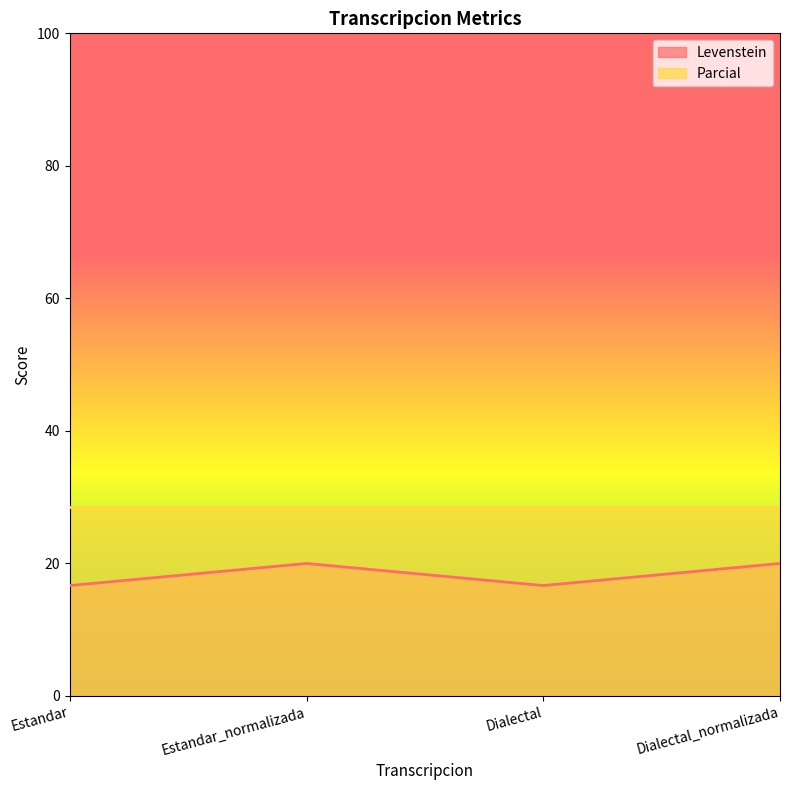

At which label does the data first exceed 19?

Estandar_normalizada